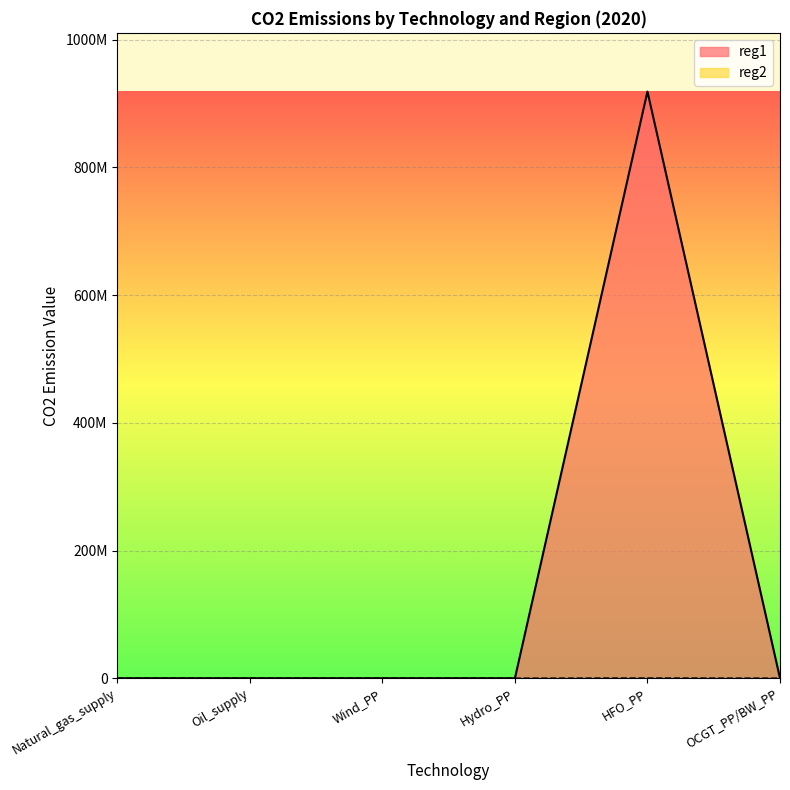

True or false: reg1 and reg2 intersect in this chart.

False